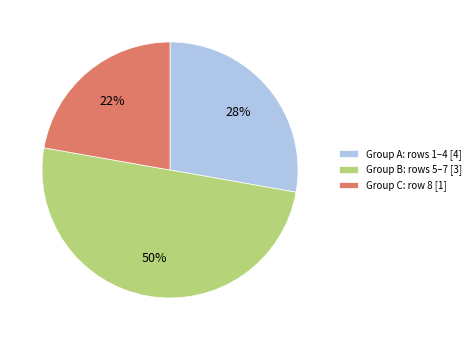

Do Group B: rows 5–7 [3] and Group A: rows 1–4 [4] together represent more than half of the pie?

Yes